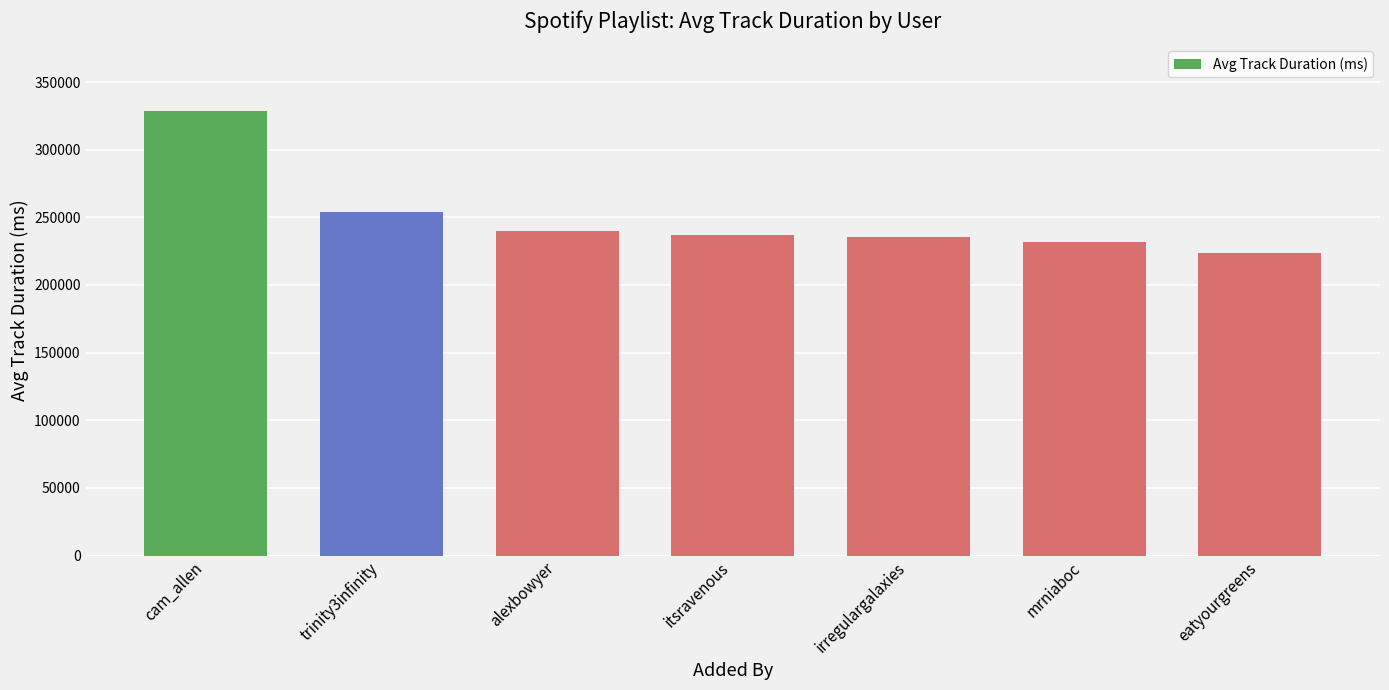

What value does the data have at trinity3infinity?

253623.6